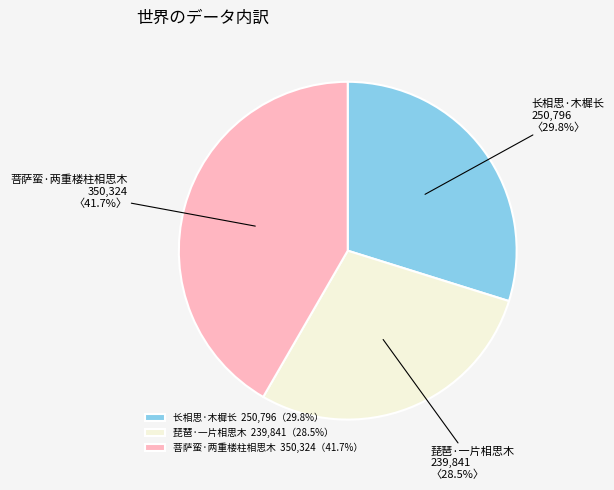

To the nearest percent, what is the average slice percentage?

33%